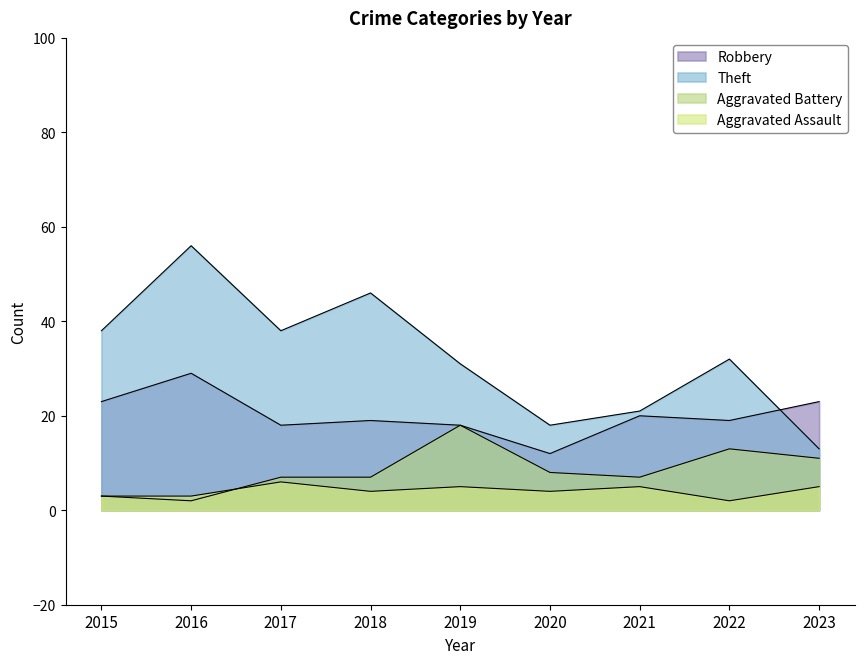

How many values in the Theft series are below 32?

4